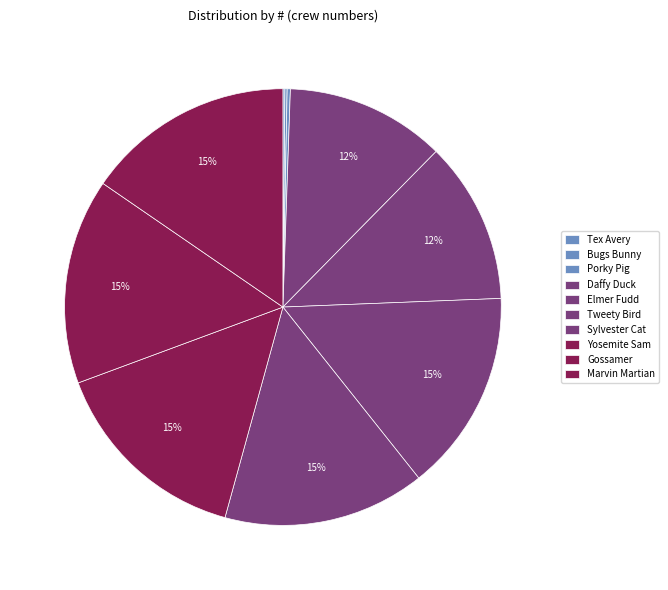

Is there any slice that represents more than half of the pie?

No